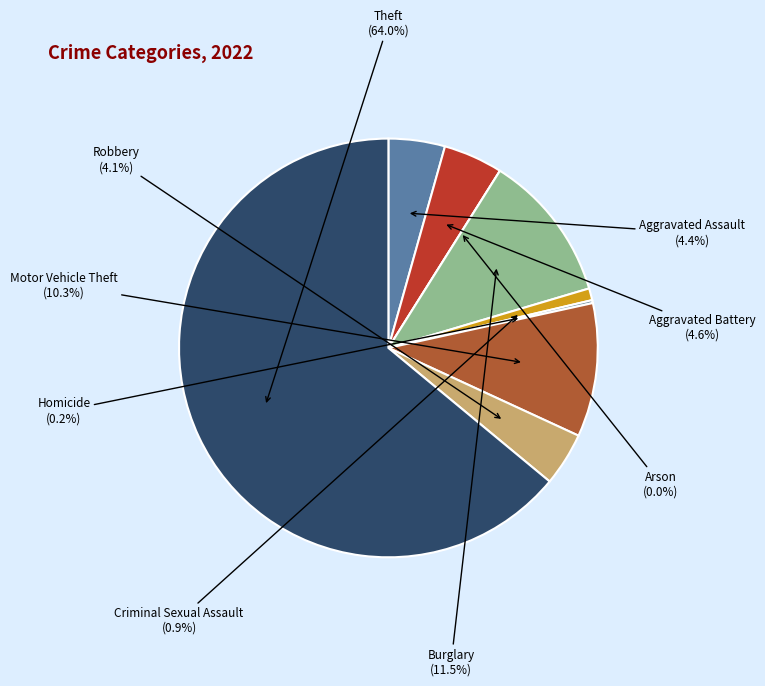

Rank the categories by value from highest to lowest.

Theft, Burglary, Motor Vehicle Theft, Aggravated Battery, Aggravated Assault, Robbery, Criminal Sexual Assault, Homicide, Arson